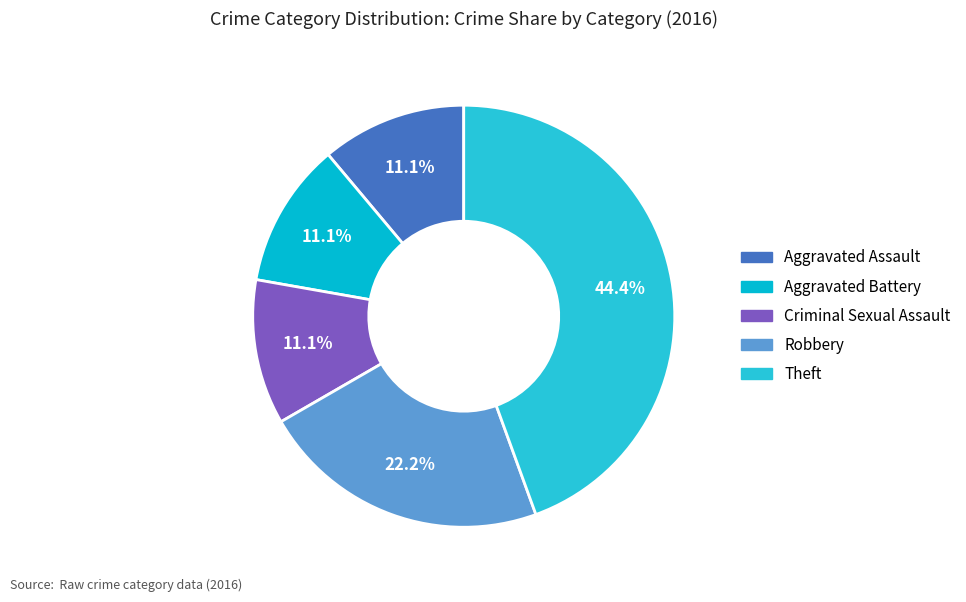

Between Robbery and Criminal Sexual Assault, which is larger?

Robbery